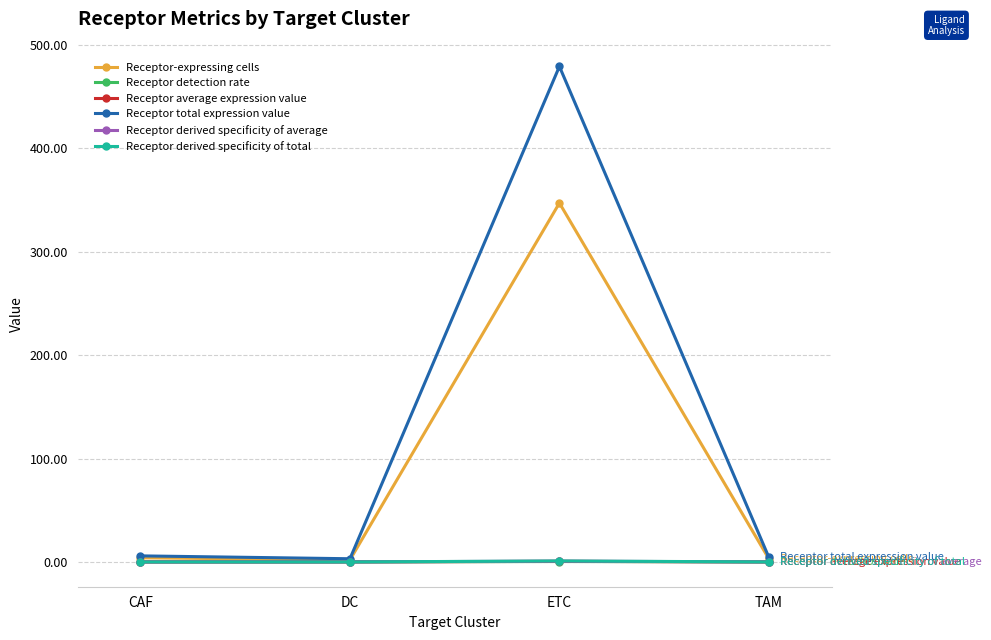

Which category has the highest value across all series?

ETC